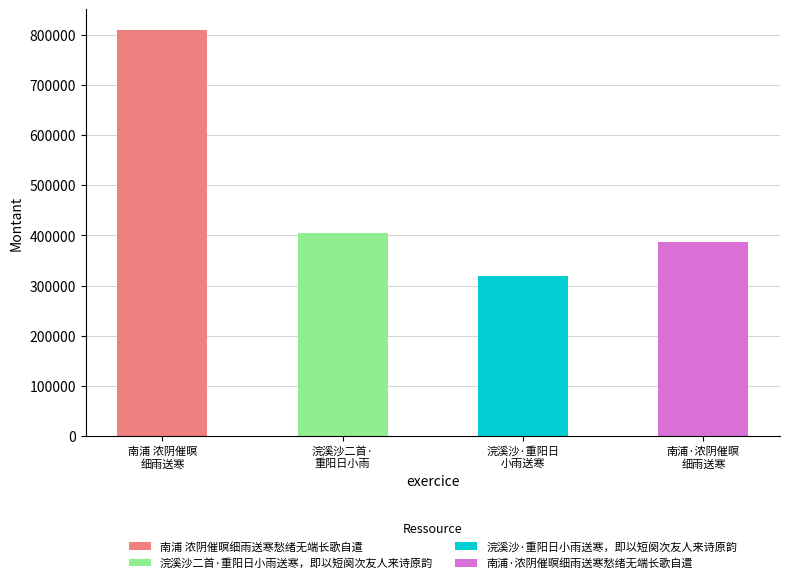

What is the difference between the second highest and minimum values?

84686